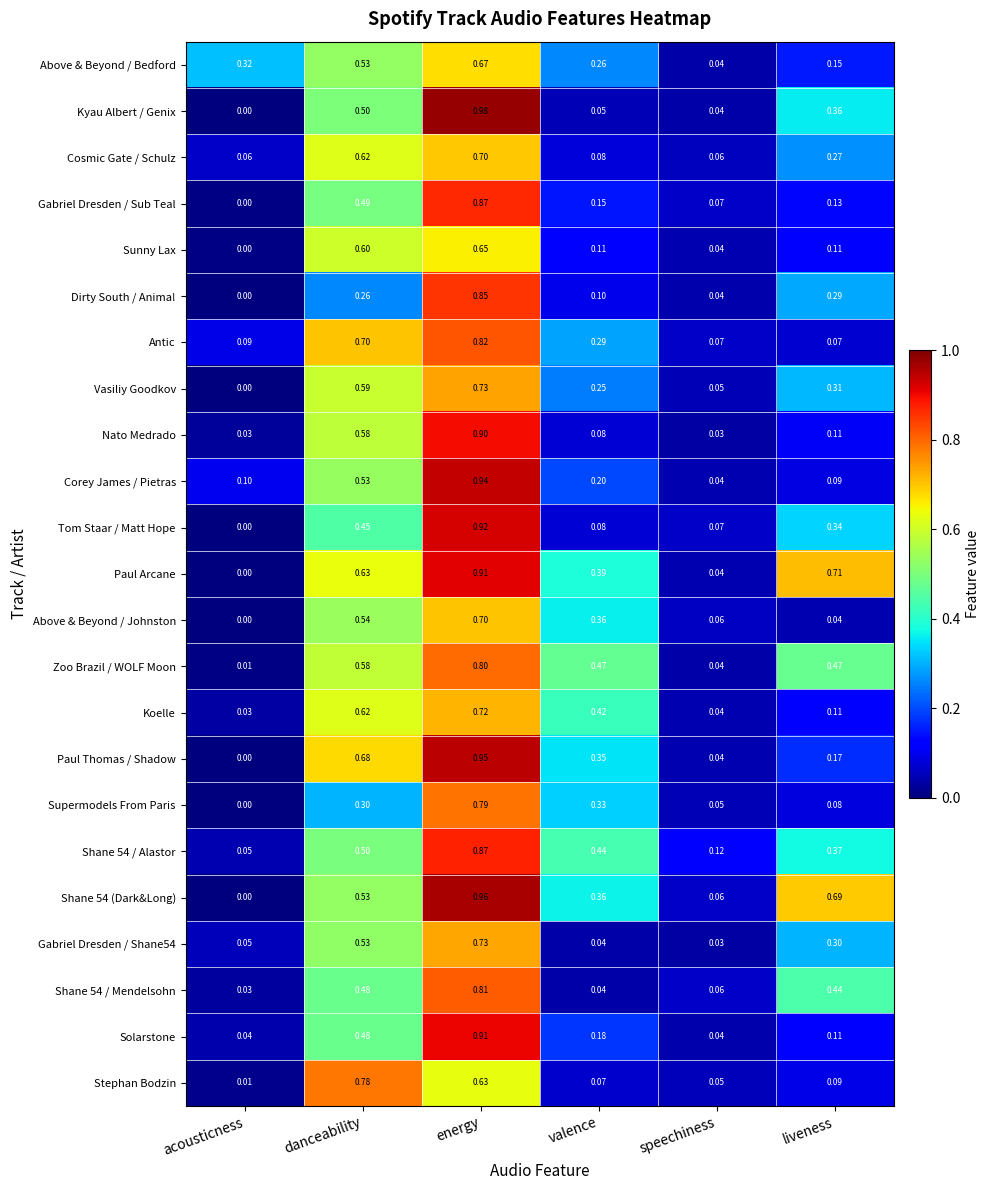

Which series has the largest total across all categories?

Paul Arcane